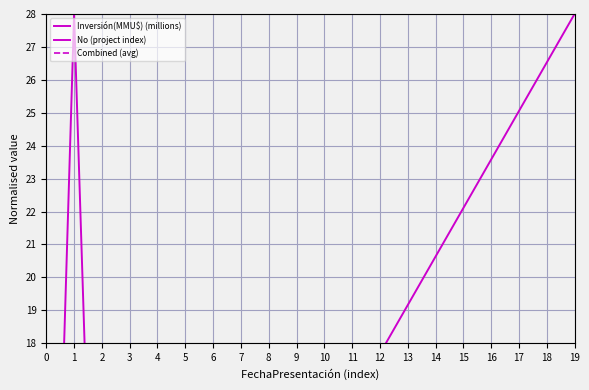

What is the difference between the maximum and minimum values in the No (project index) series?

28.0